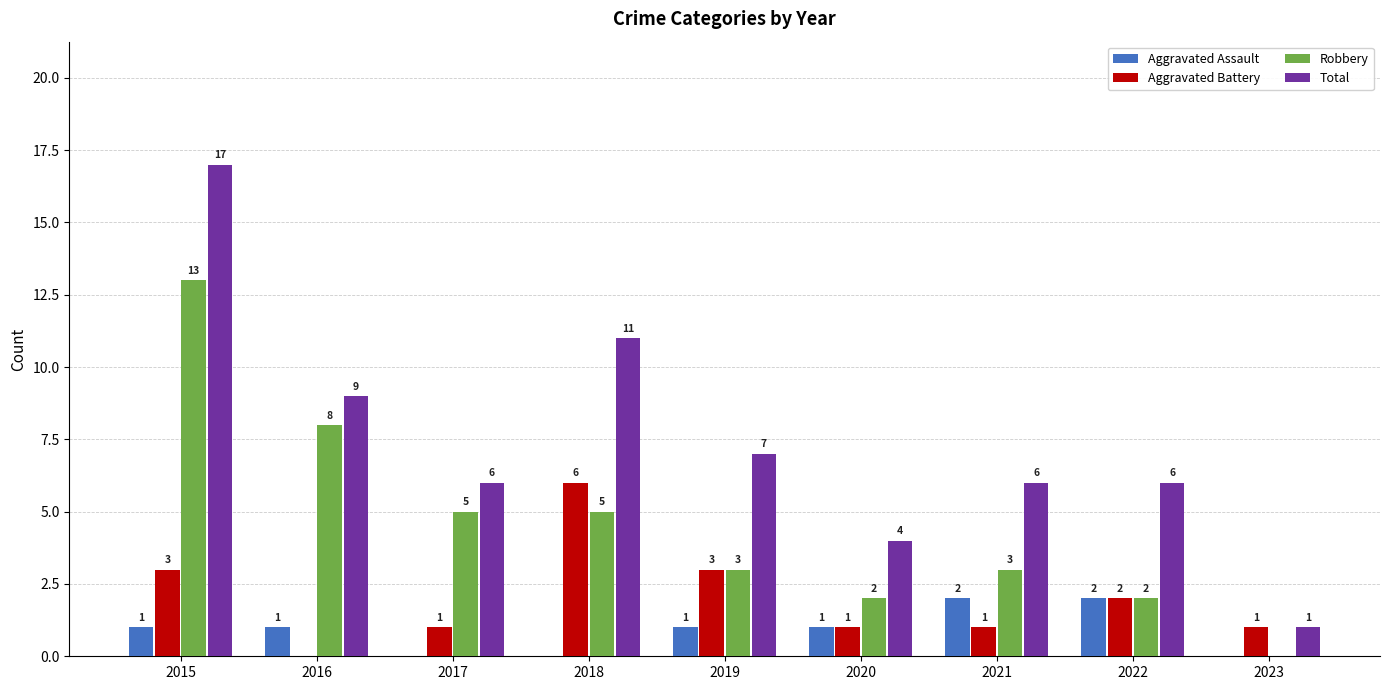

What is the sum of the Total values at 2015 and 2017?

23